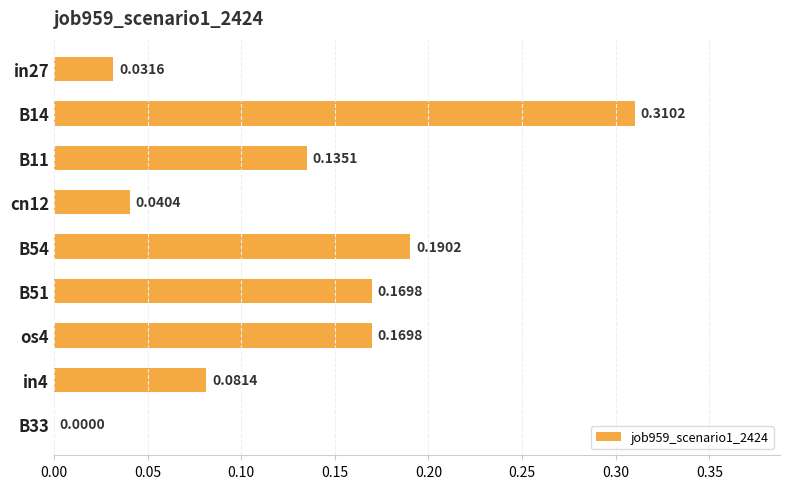

Which has a higher value, in27 or in4?

in4